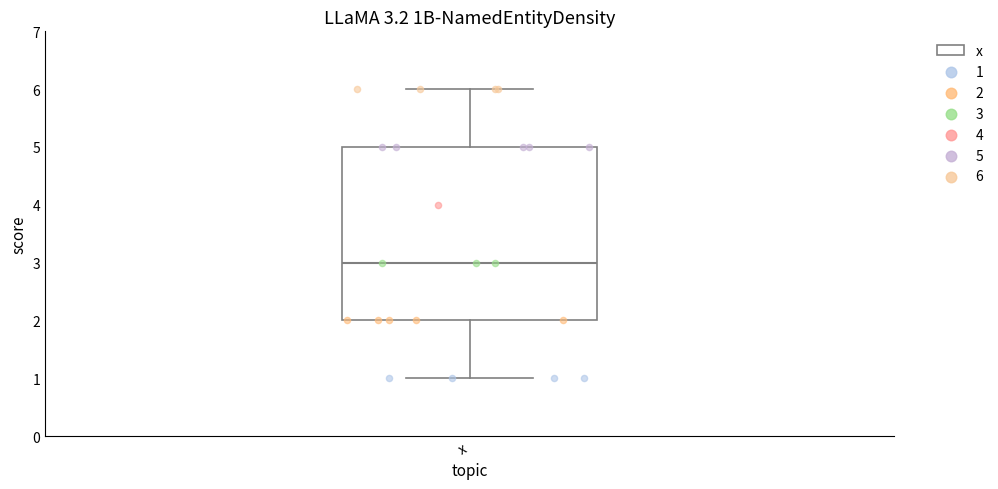

Read this box plot against the y-axis: the position of the median line, the range covered by the box, and the ends of both whiskers. The values are not printed on the chart, so give them approximately, as read against the axis.

median 3, box 2 to 5, whiskers 1 to 6